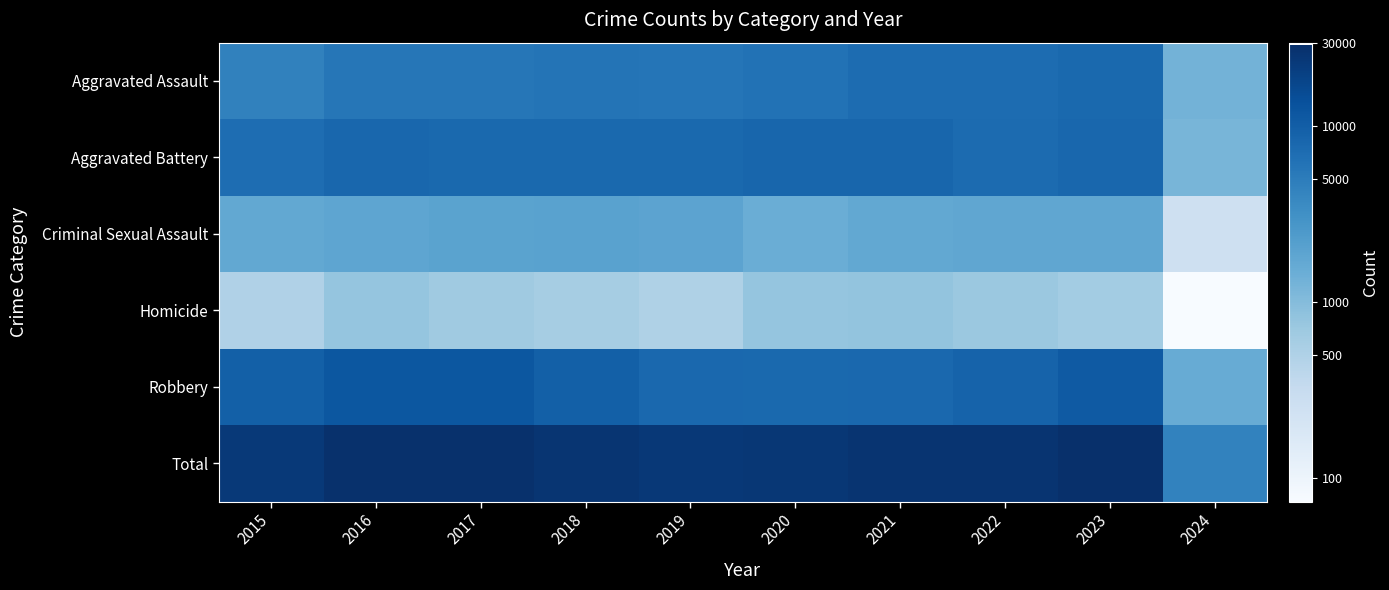

What is the total value across all series at 2019?

48200